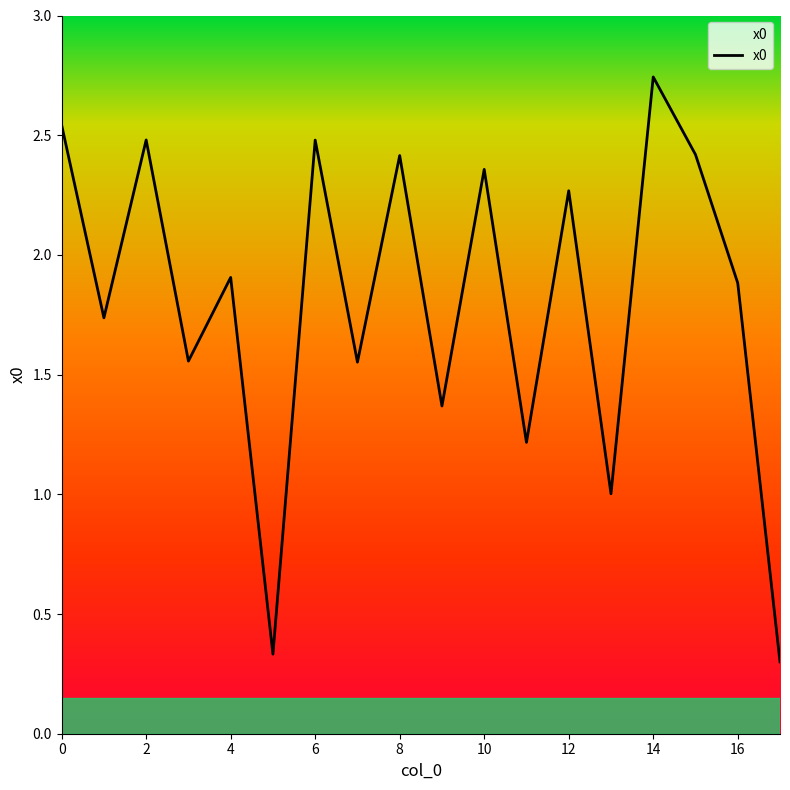

How many lines are shown in the chart?

1